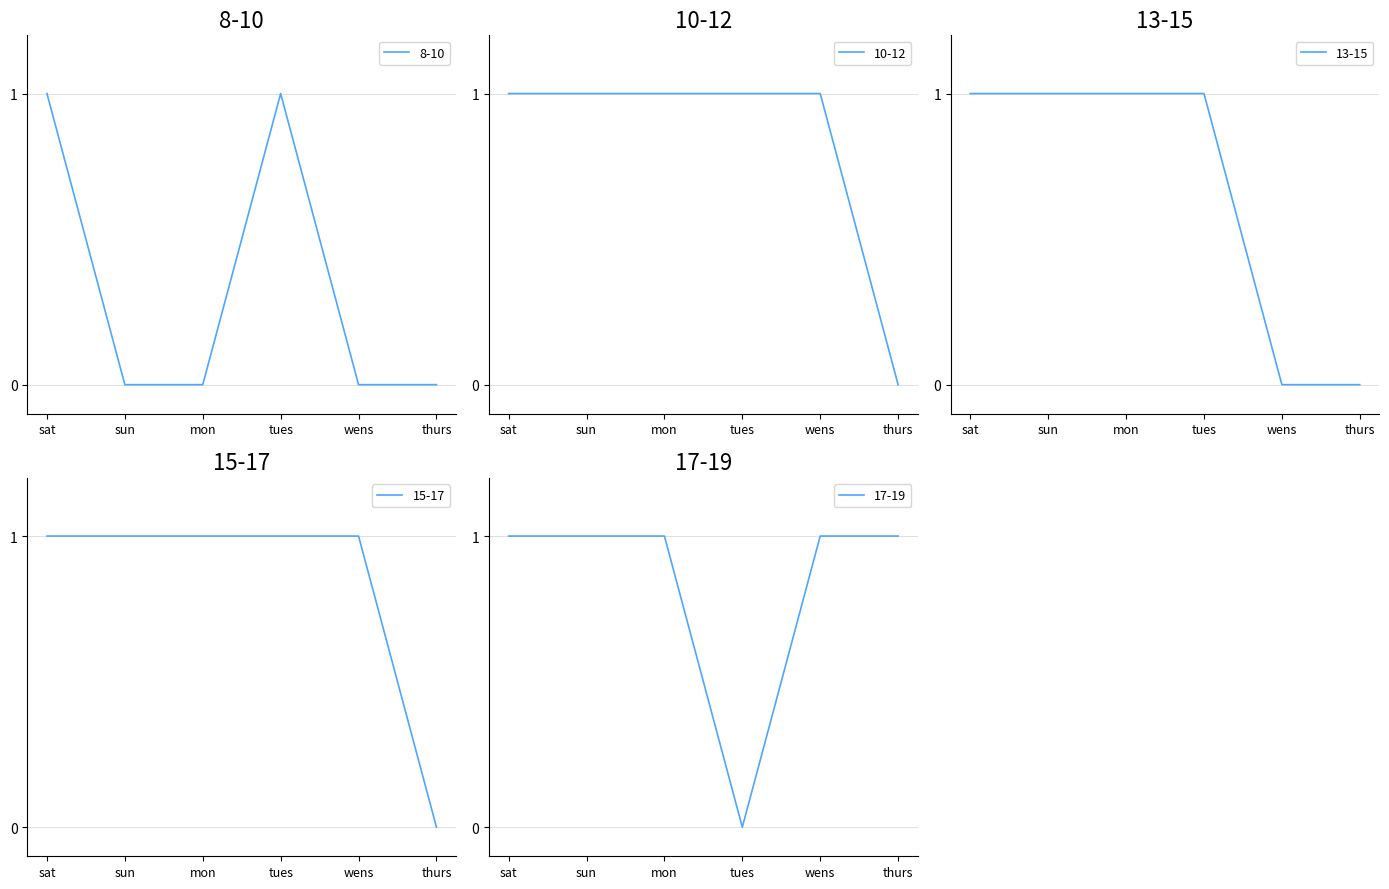

True or false: 10-12 and 15-17 cross at least once.

False